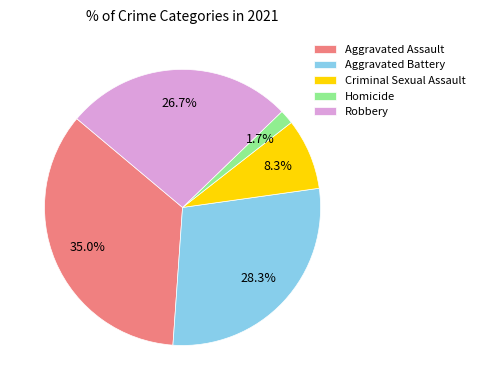

Is Robbery the majority of the pie?

No